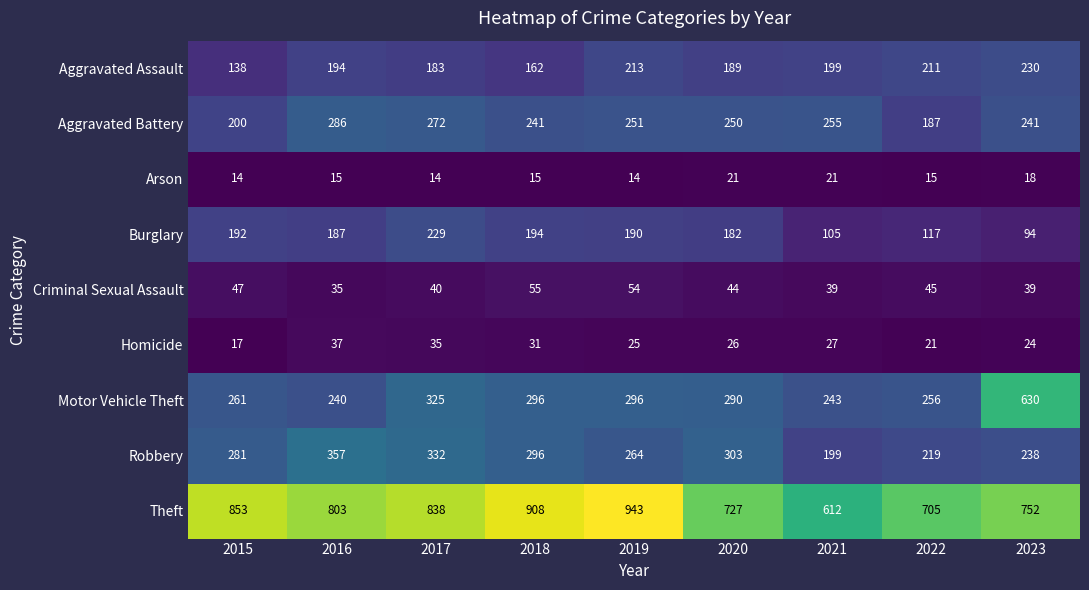

Which series has the largest total across all categories?

Theft